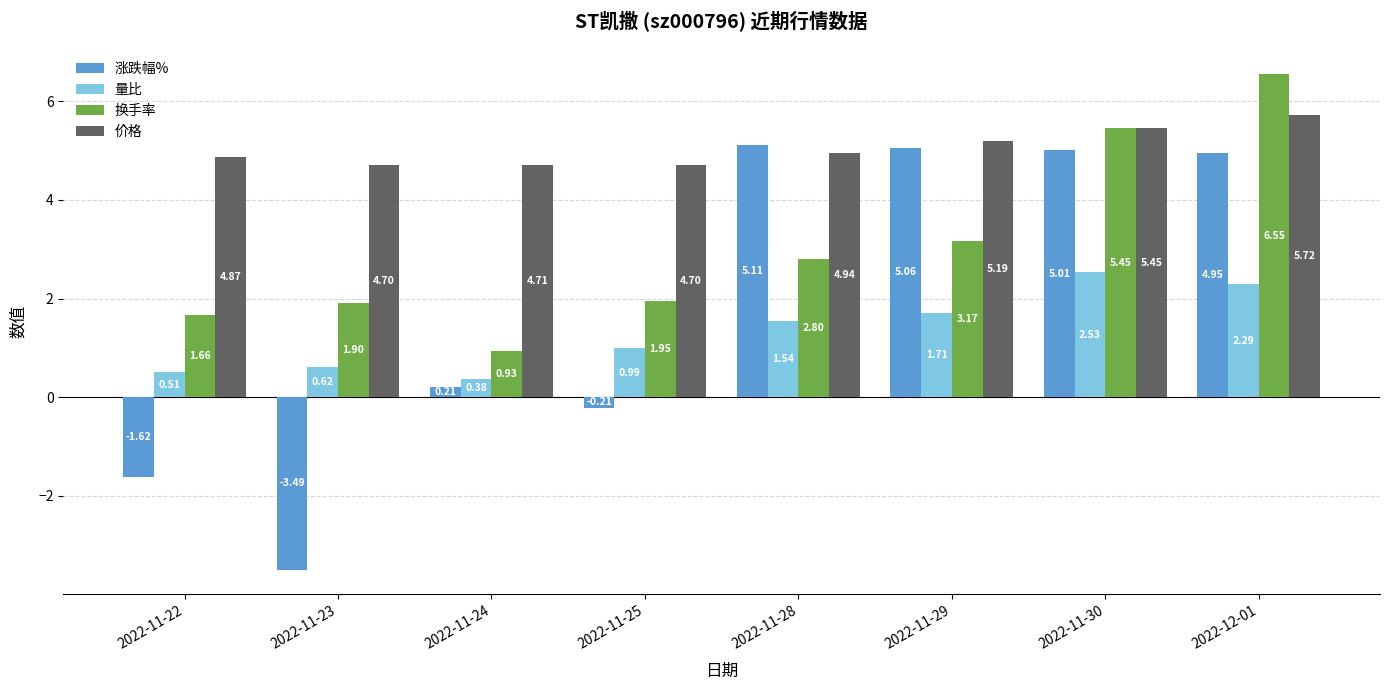

Which series changed the most between 2022-11-25 and 2022-11-30?

涨跌幅%